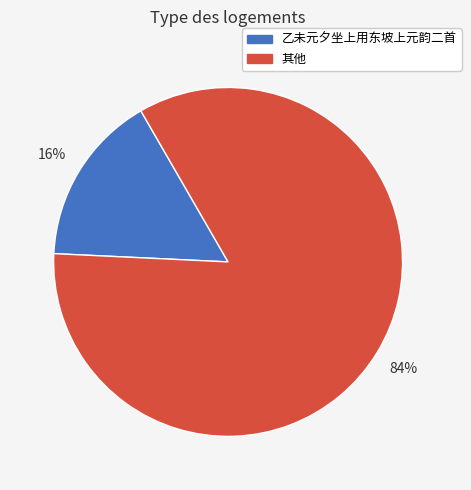

To the nearest percent, what is the average slice percentage?

50%